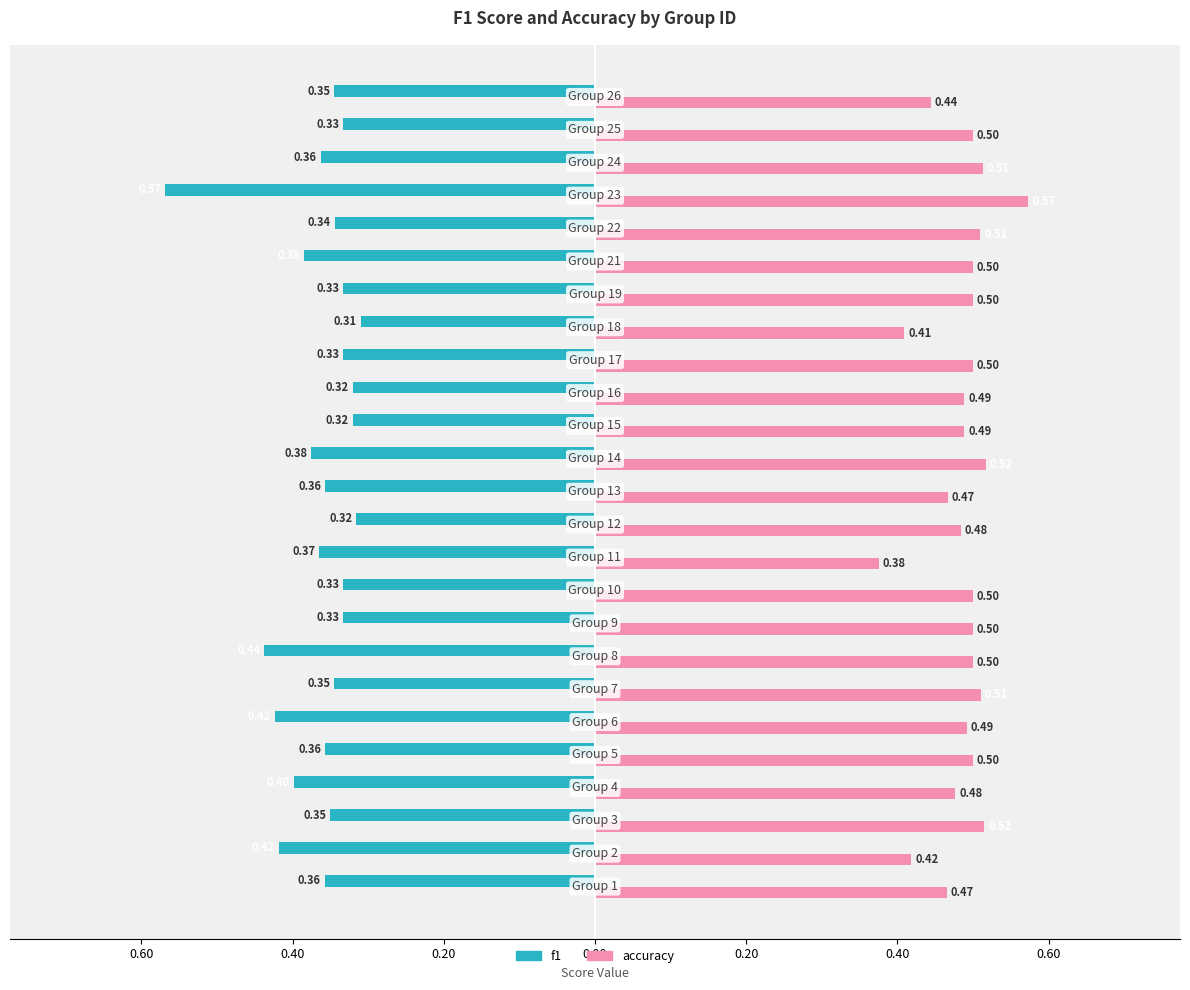

What are all the series names shown in the legend?

f1, accuracy